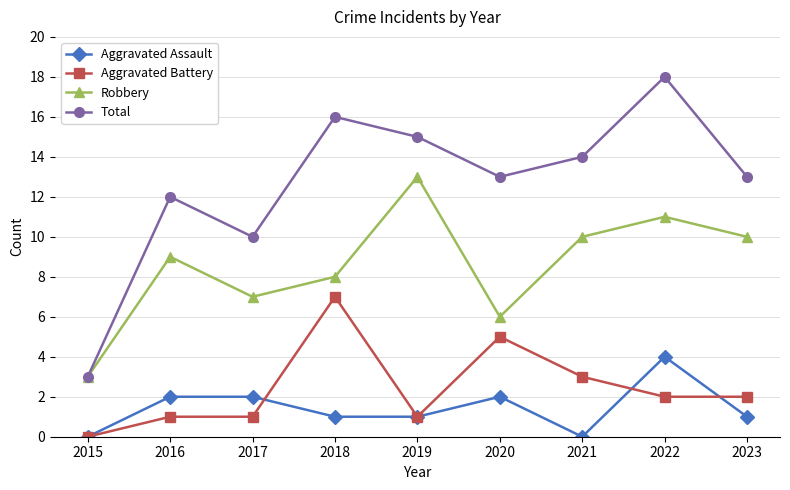

True or false: Robbery and Aggravated Assault cross at least once.

False